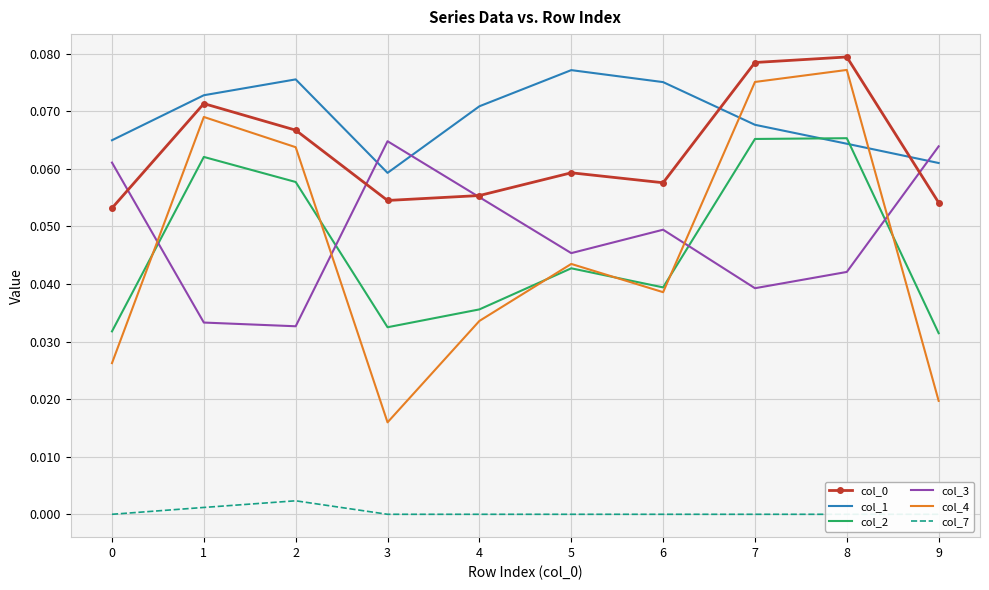

How many lines are shown in the chart?

6